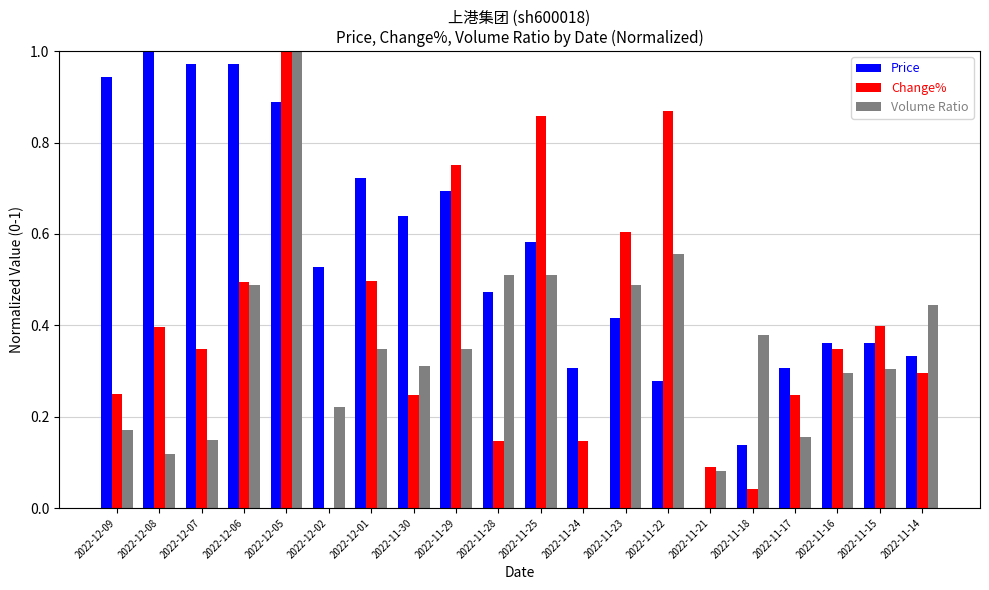

Which series changed the most between 2022-11-25 and 2022-11-23?

Change%